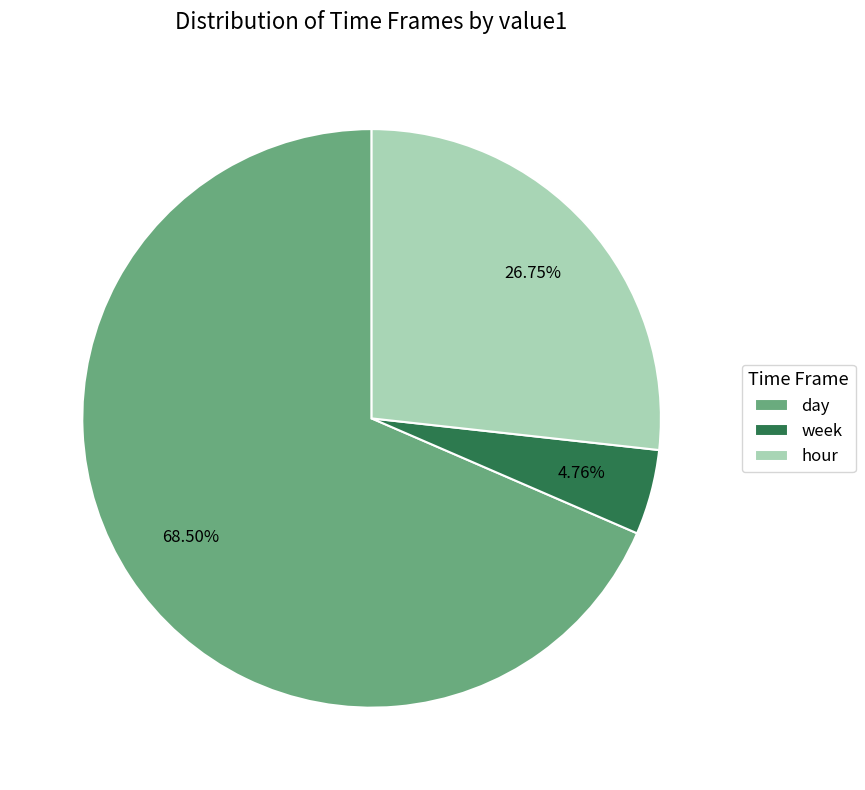

To the nearest percent, what is the difference between the week and day slice percentages?

64%